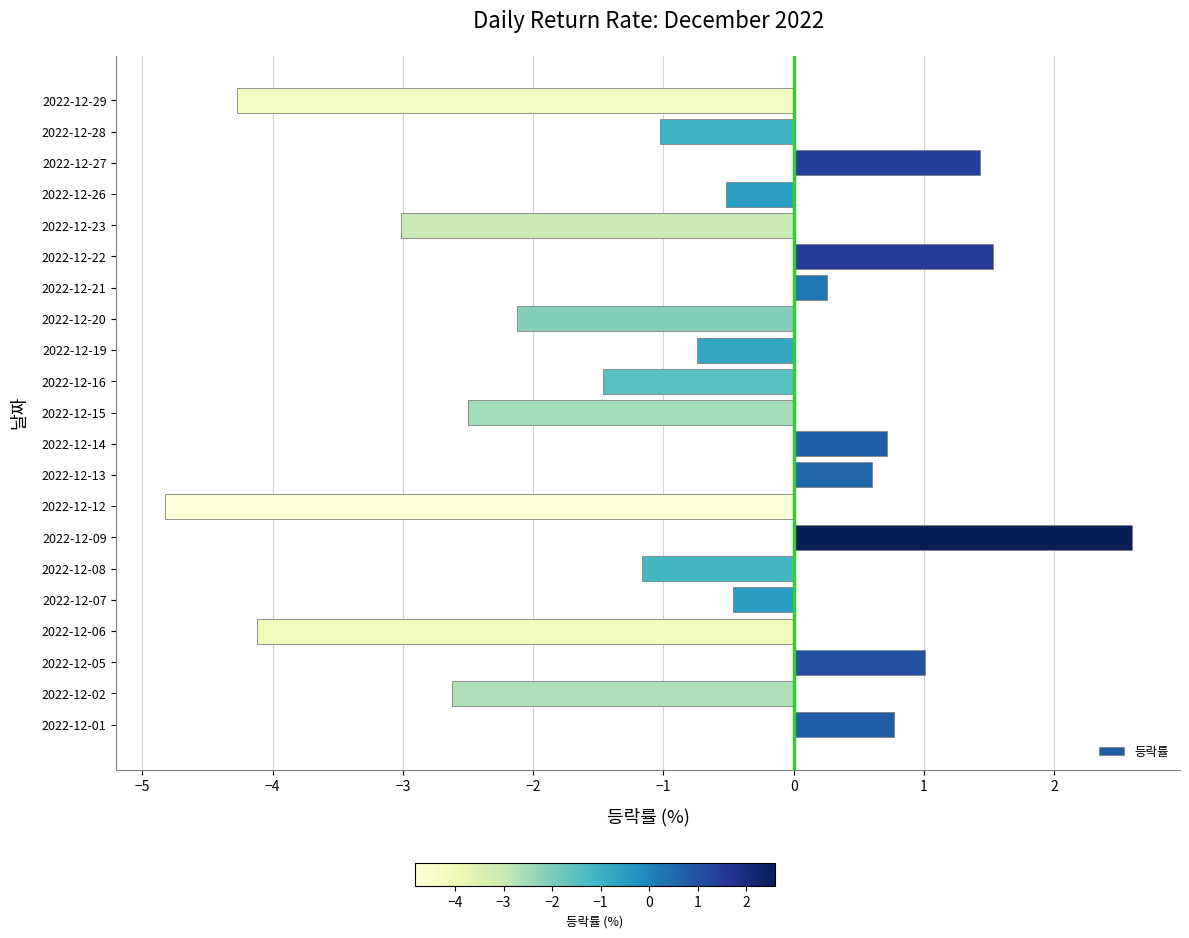

Where is the data nearest to the value -1?

2022-12-28